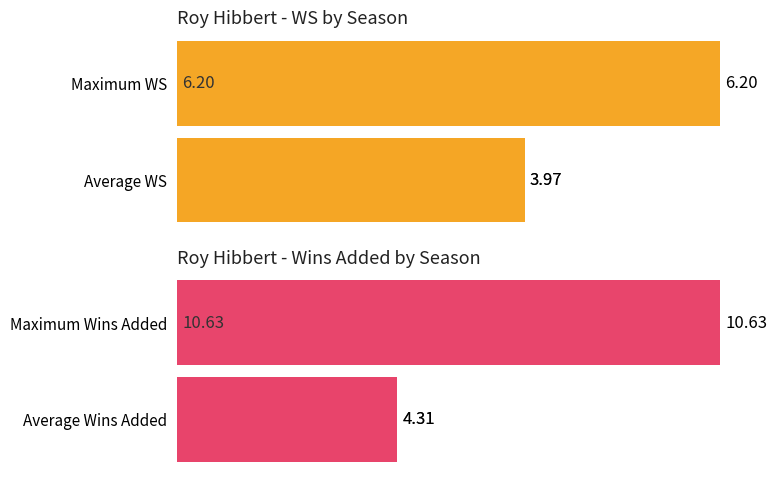

Does the chart contain stacked bars?

No